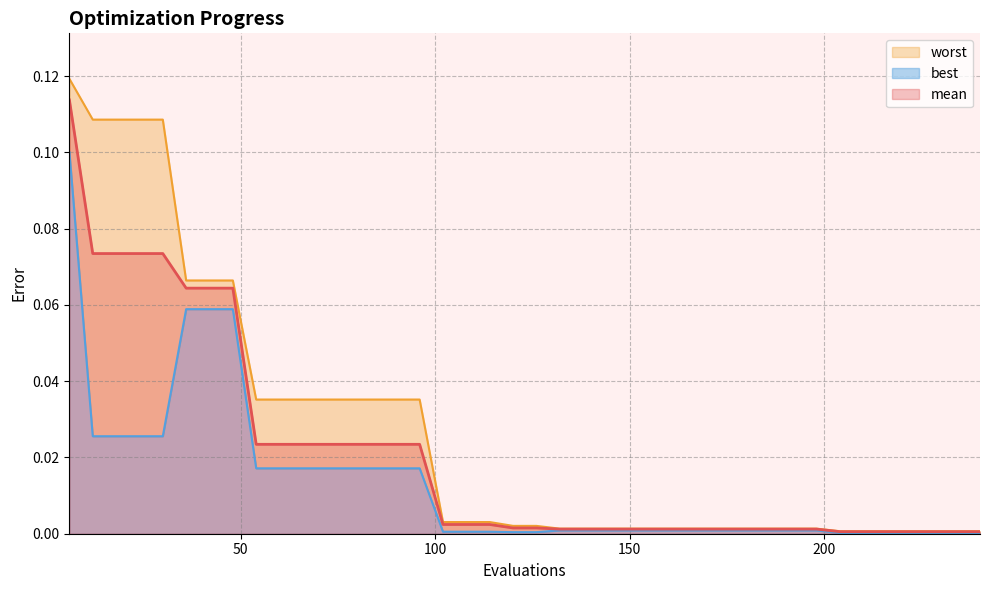

List the labels in order of best value, smallest first.

204, 210, 216, 222, 228, 234, 240, 120, 126, 102, 108, 114, 132, 138, 144, 150, 156, 162, 168, 174, 180, 186, 192, 198, 54, 60, 66, 72, 78, 84, 90, 96, 12, 18, 24, 30, 36, 42, 48, 6